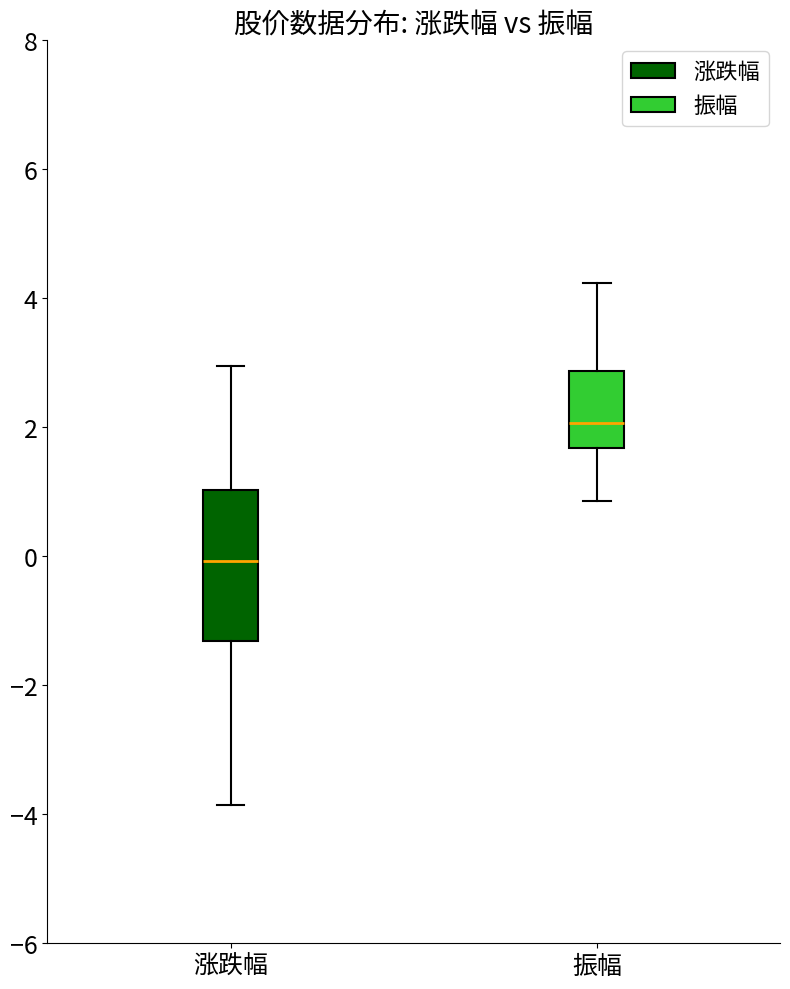

Reading left to right, read every box against the y-axis: the position of its median line, the range the box covers, and the ends of its whiskers. The values are not printed on the chart, so give them approximately, as read against the axis.

涨跌幅: median 0.0, box -1.4 to 1.0, whiskers -3.8 to 3.0
振幅: median 2.0, box 1.6 to 2.8, whiskers 0.8 to 4.2